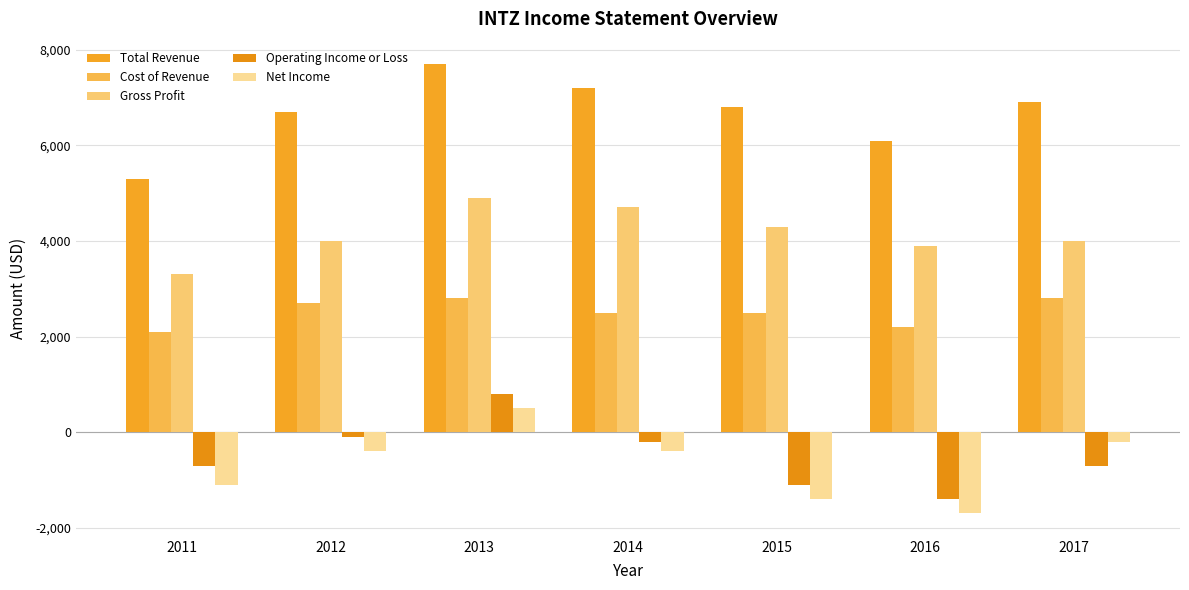

What is the average value of the Operating Income or Loss series?

-486